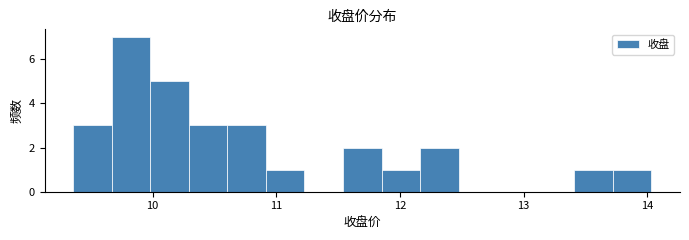

Around what value on the x-axis is the tallest bar? Give the approximate position of its centre, as read against the axis.

9.8